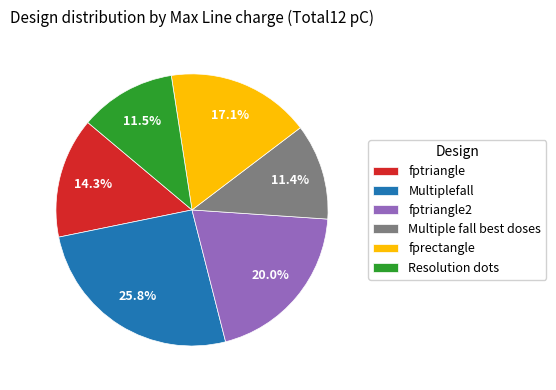

Which category has the biggest portion of the pie?

Multiplefall